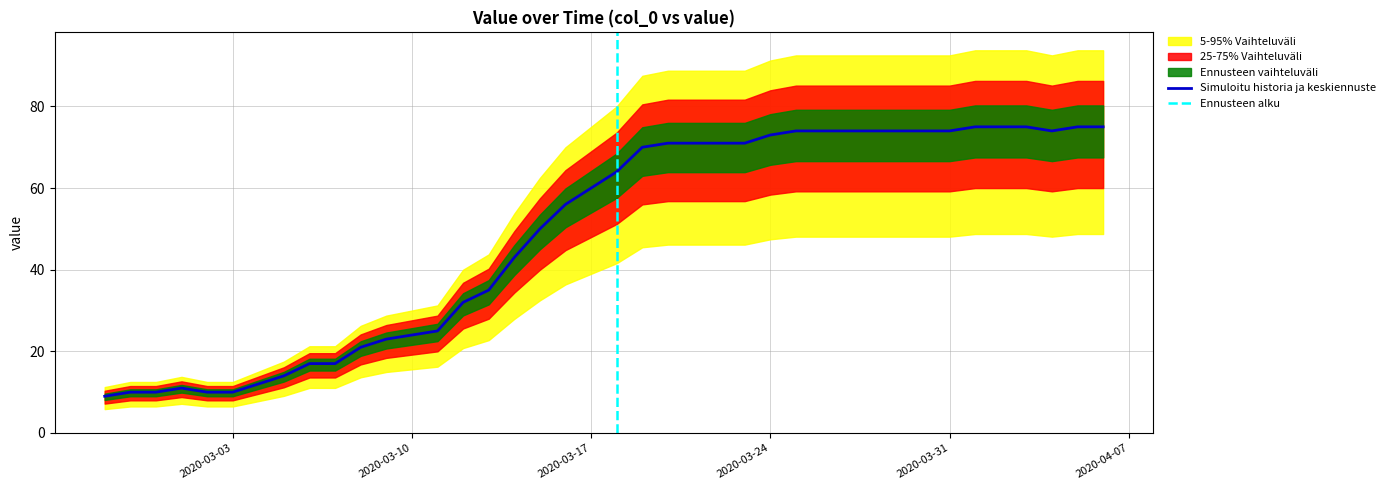

Is this an area chart (filled region under the line)?

No